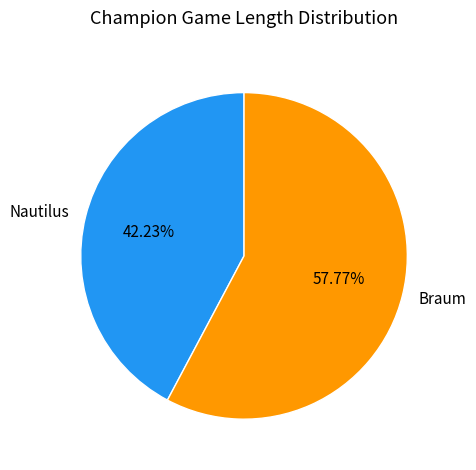

The Nautilus slice represents 42% of the pie. True or false?

True